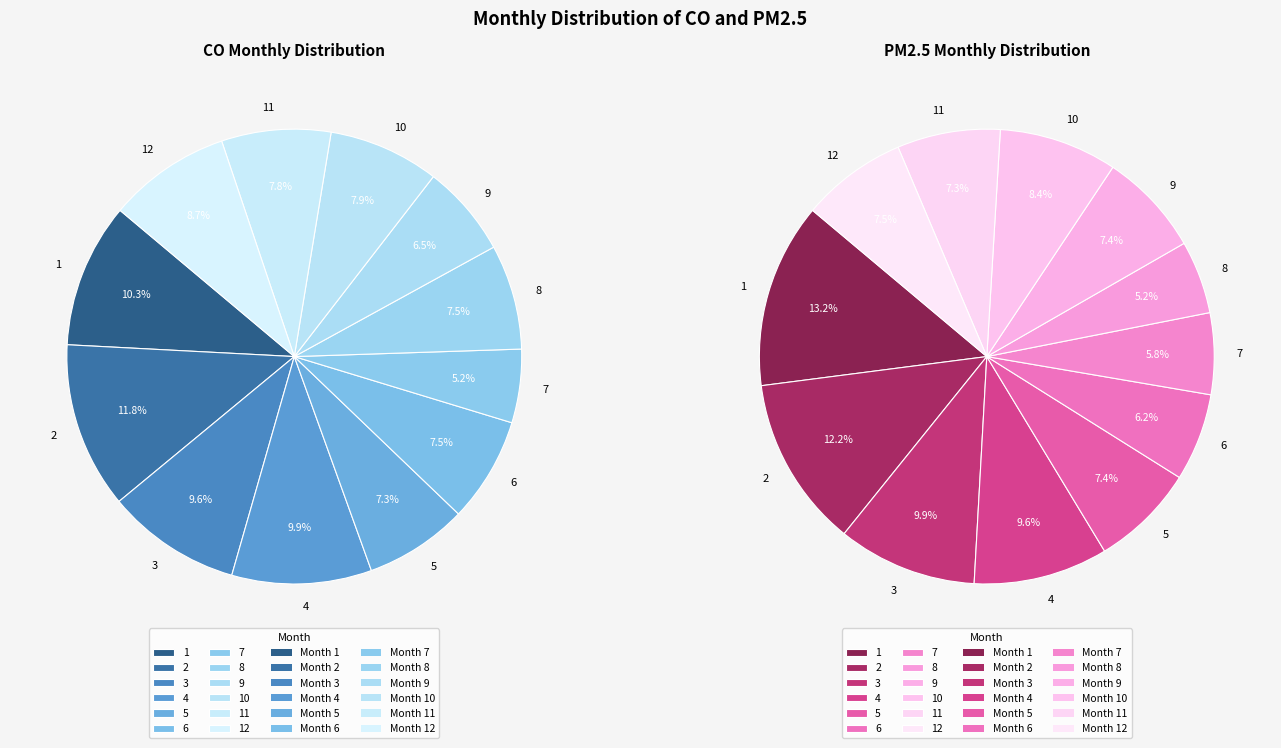

Rank the series by their average value, from highest to lowest.

PM2.5, CO